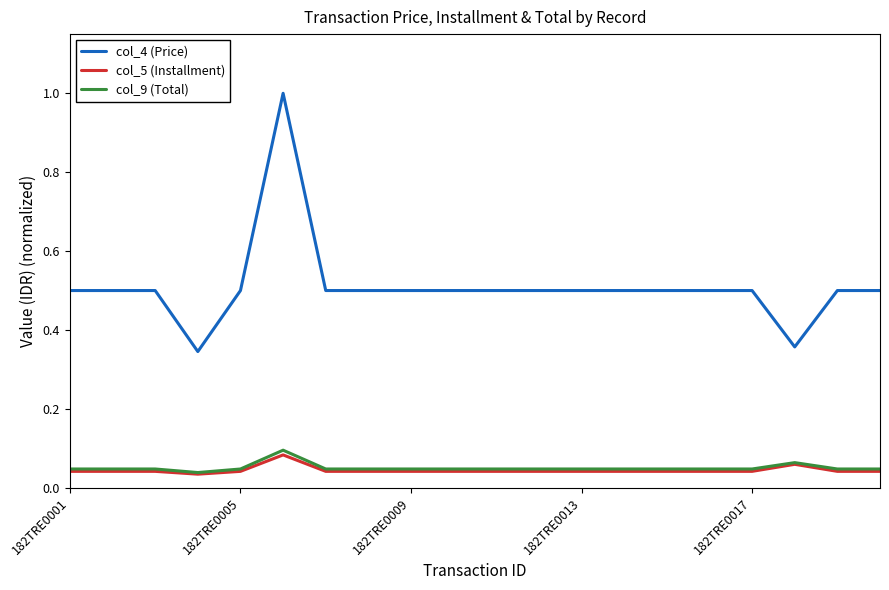

Which series has the largest range (max minus min)?

col_4 (Price)